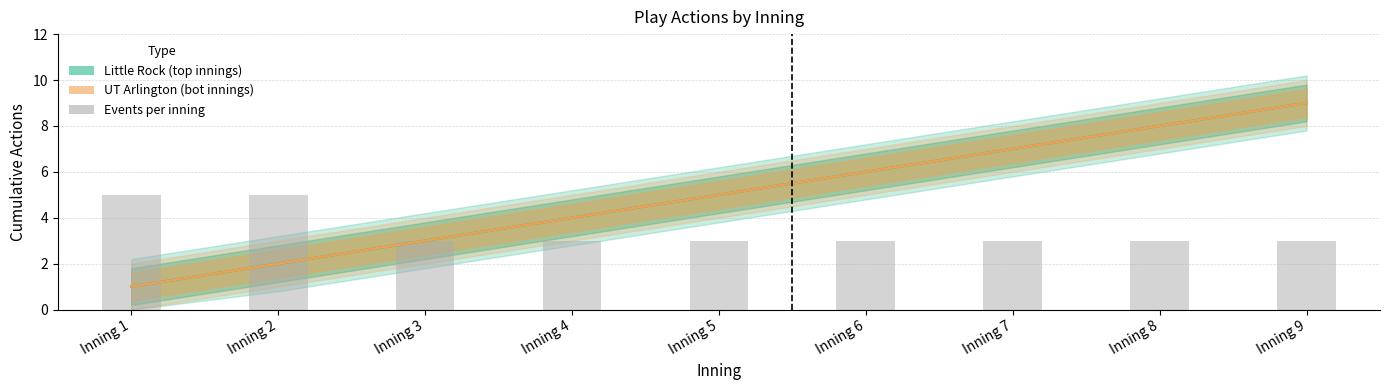

At which label does Little Rock (top innings) reach its minimum?

Inning 1